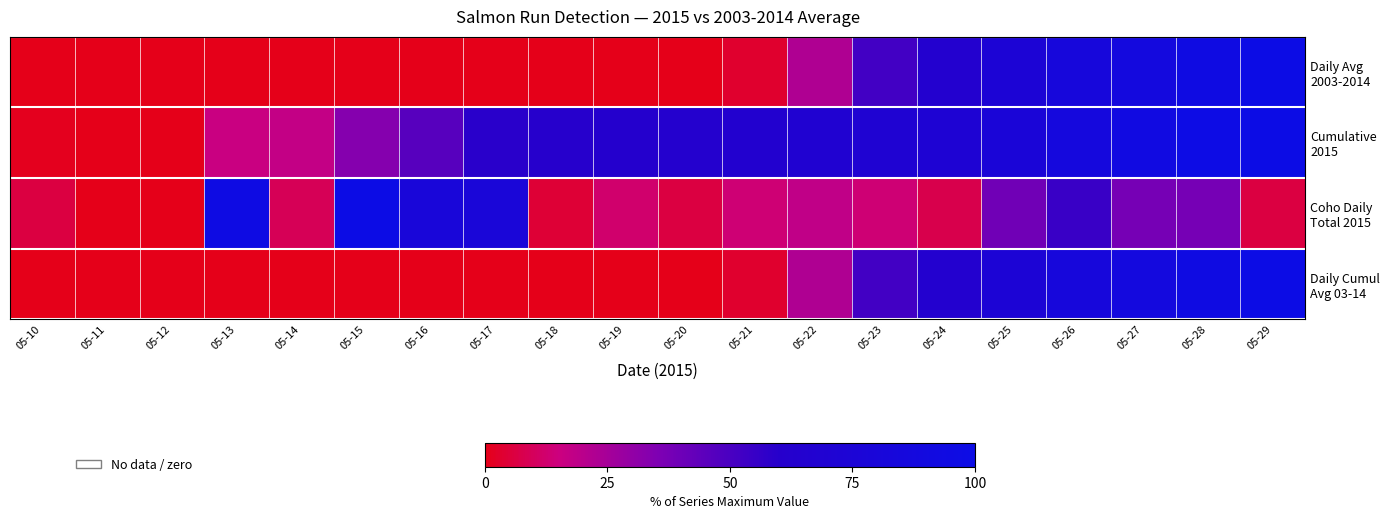

Which category has the highest value across all series?

05-29